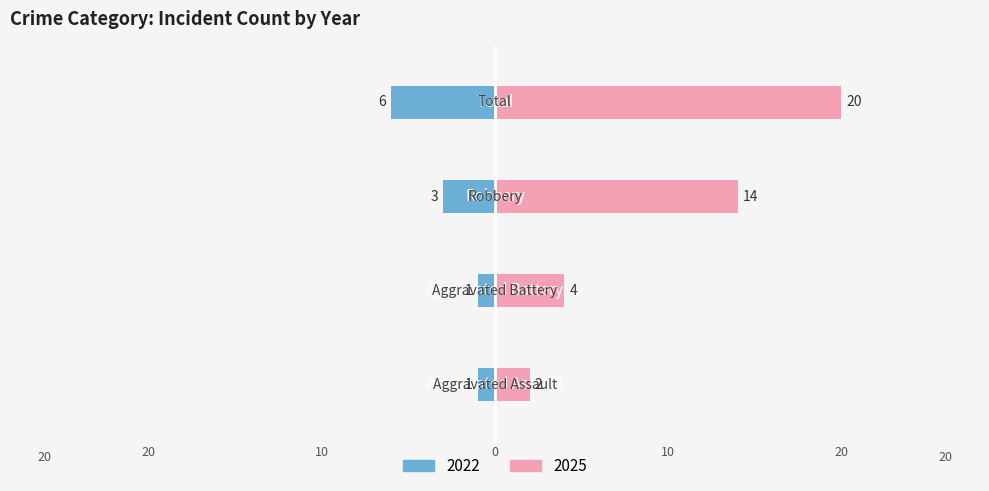

List the series in order of their overall mean, lowest first.

Left (Earlier Years), Right (Recent Years)